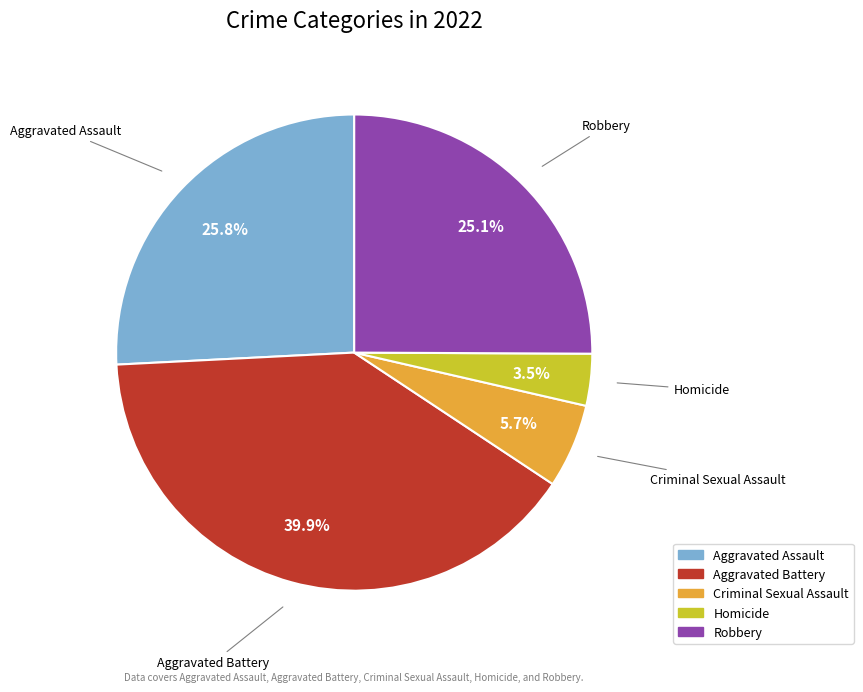

Is the sum of Criminal Sexual Assault and Aggravated Battery greater than half?

No